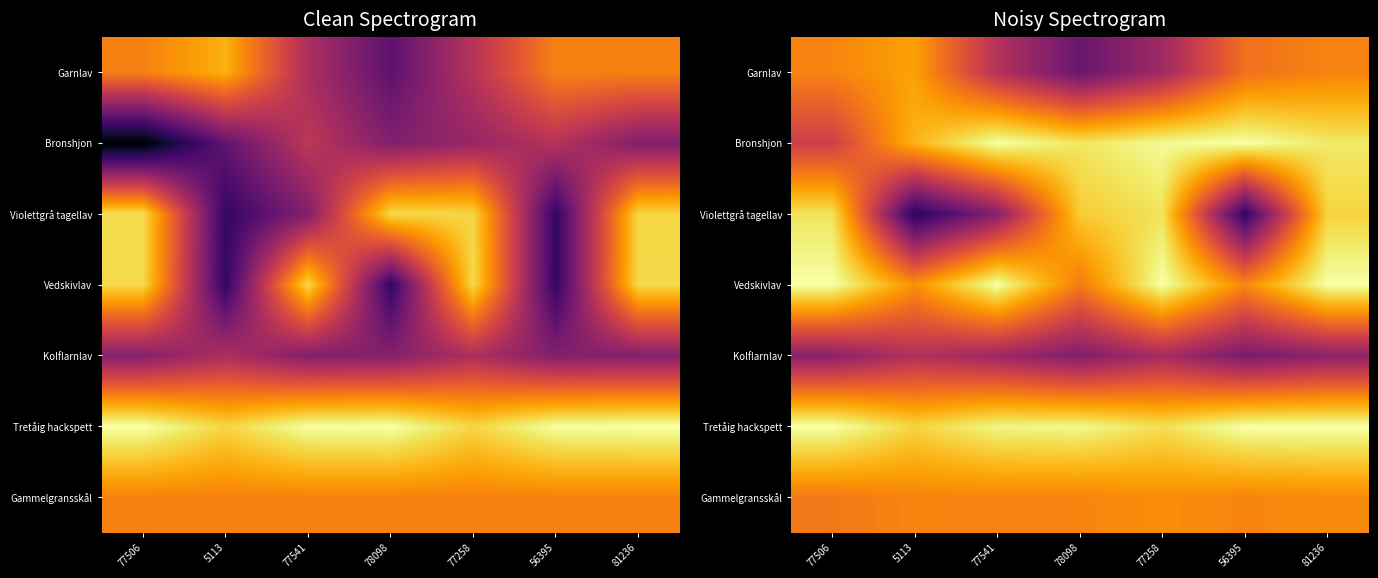

At which category is the sum across all series the highest?

81236